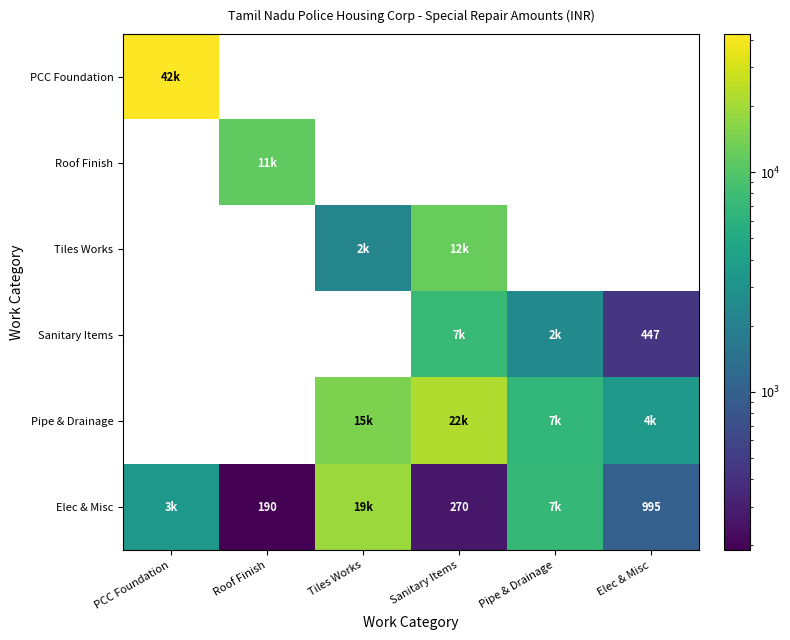

The Pipe & Drainage series shows 14759.2 at Tiles Works. True or false?

True